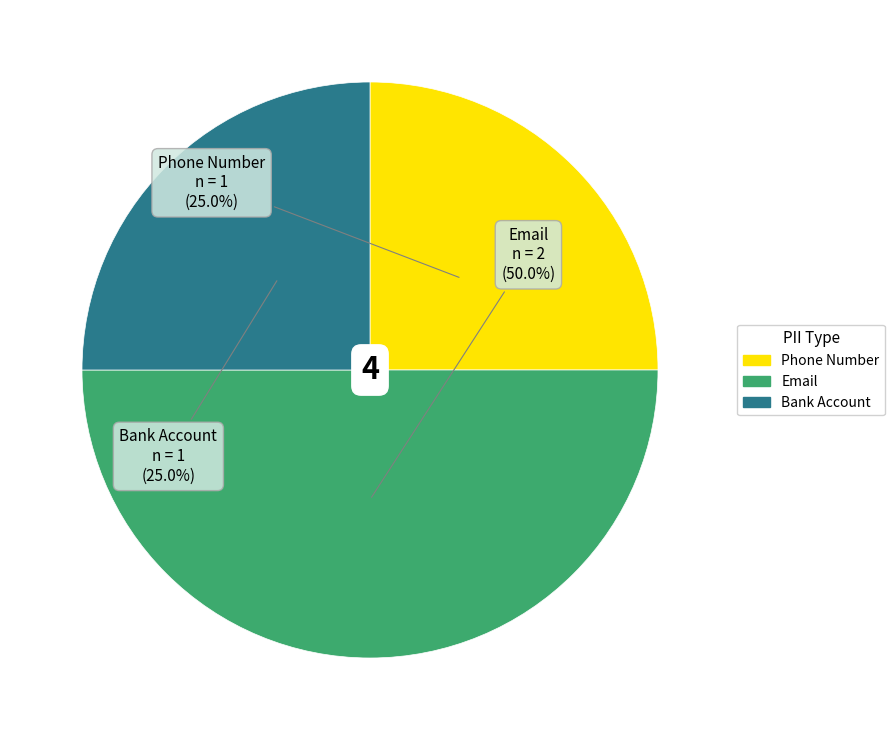

How many segments does this pie chart have?

3